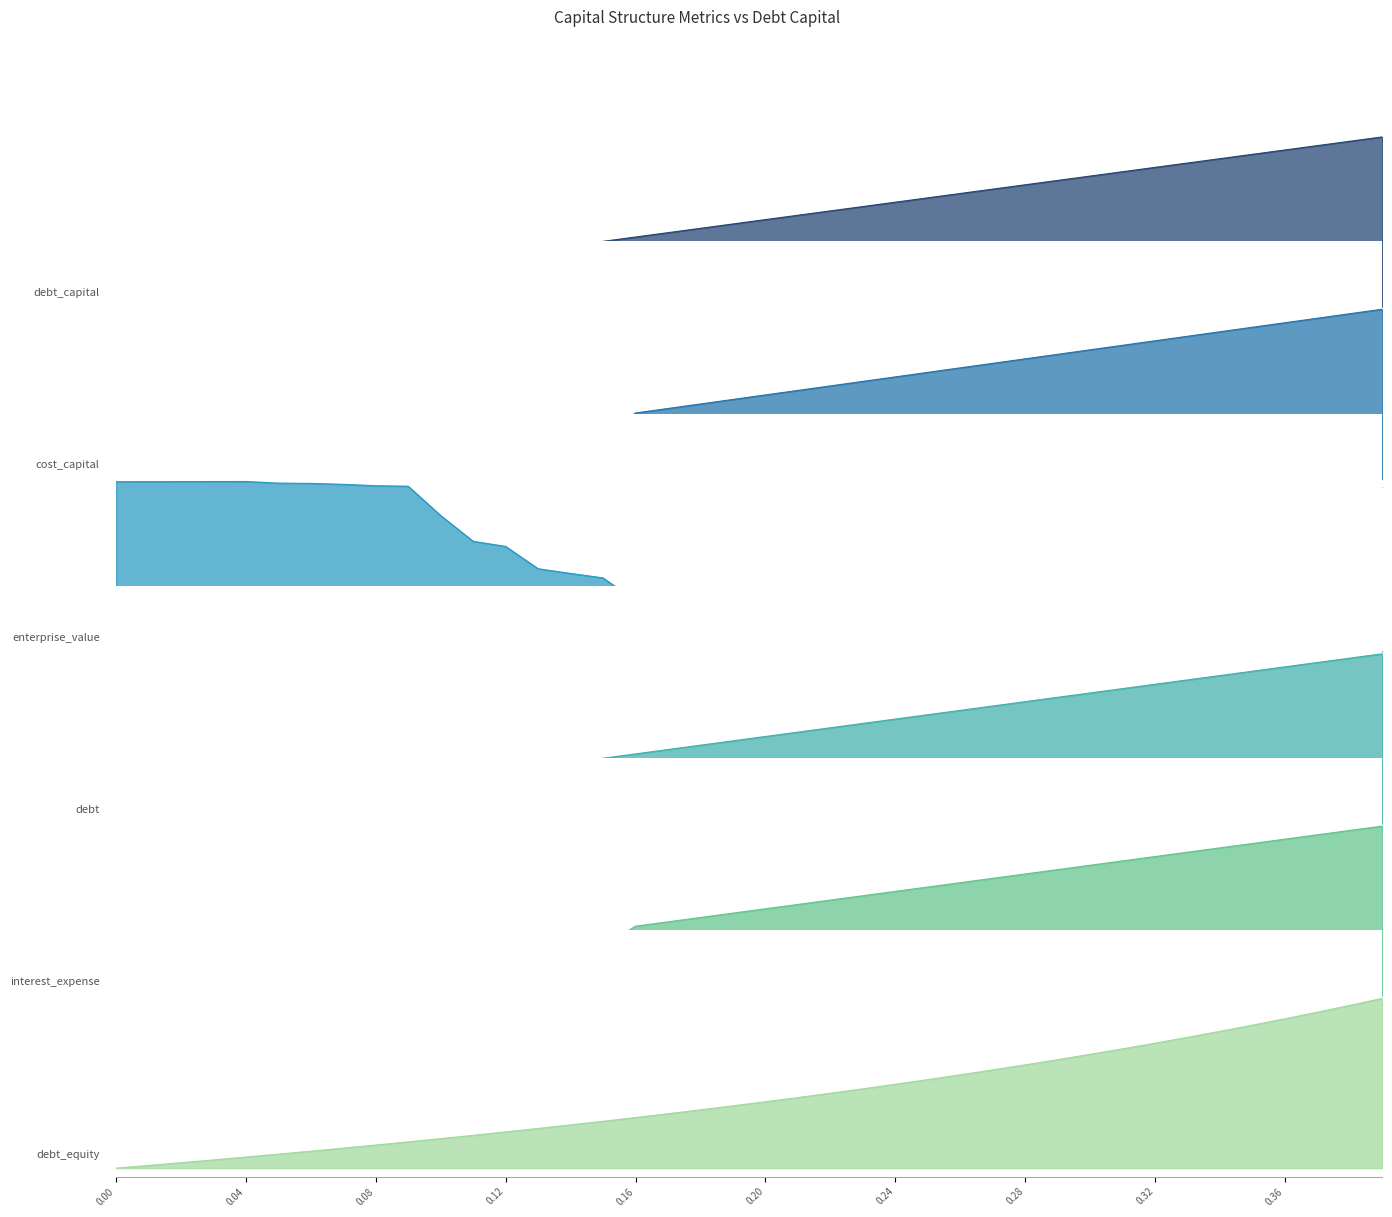

The debt_capital series shows 0.4 at 0.32. True or false?

False